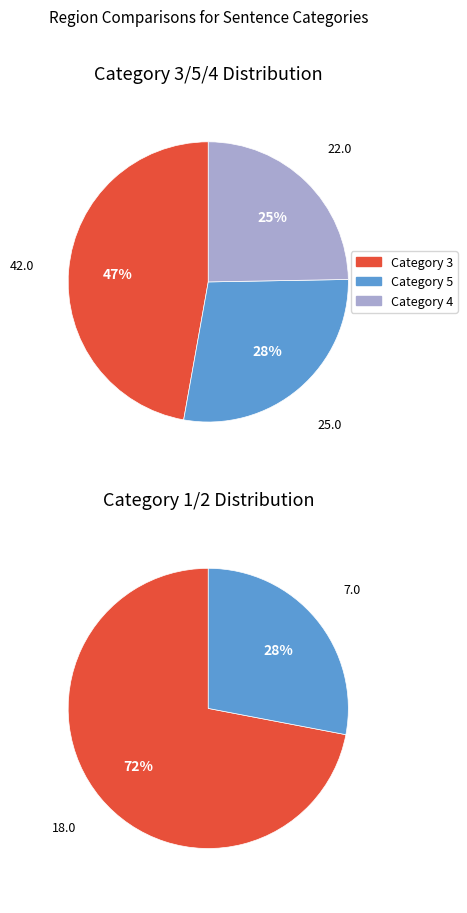

To the nearest percent, what is the combined percentage of 2 and 4?

25%